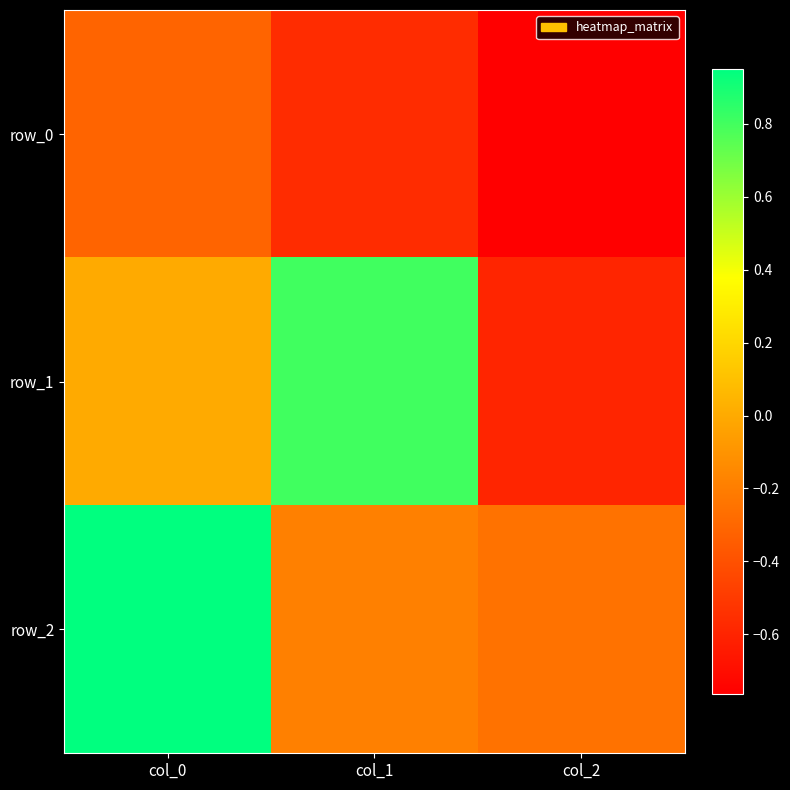

At how many categories does at least one series exceed 0?

2